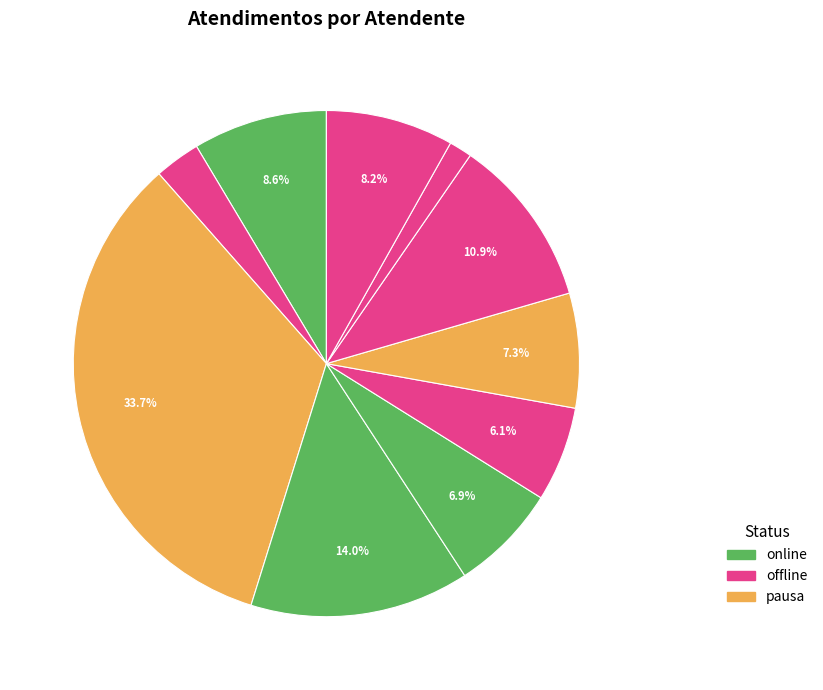

Rank the categories by value from lowest to highest.

Rodrygo Moura Mujol, Iasmin Correa de Lima, Oxana Andreli da Silva, Michelle Goncalves Mello, Paulo Roberto da Silva Junior, Sheila Catarina de Campos, Elisama Walter Machado, Raimundo Francisco Taborda, Melissa Maria Caleffi Zechini, Luana Cristine Sa dos Santos